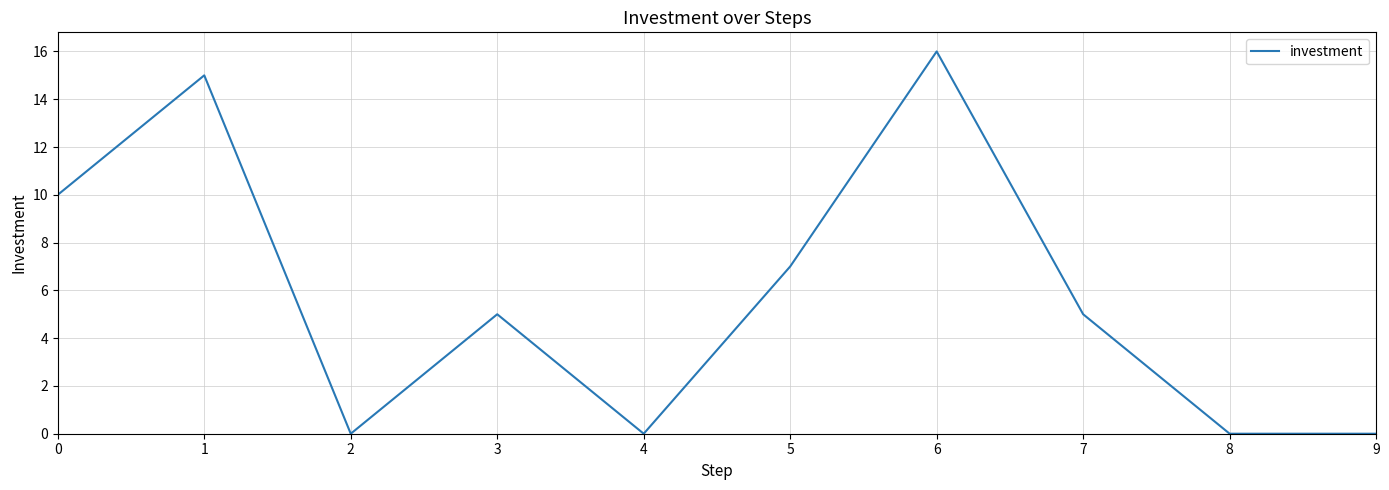

What is the maximum value shown in the chart?

16